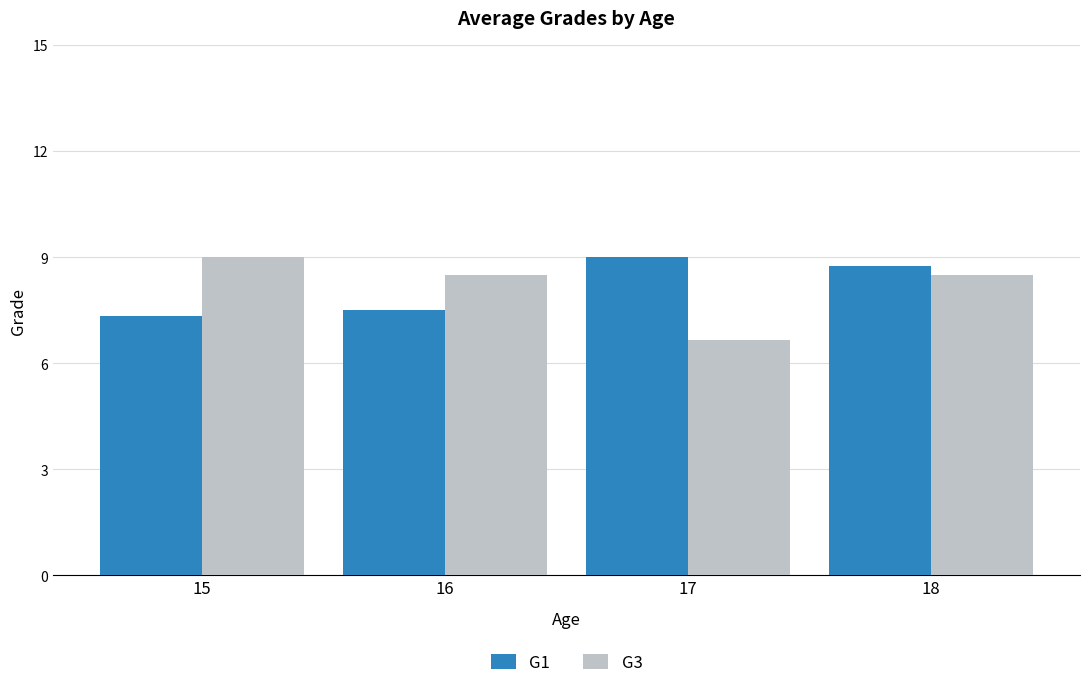

At how many categories does at least one series exceed 7?

4